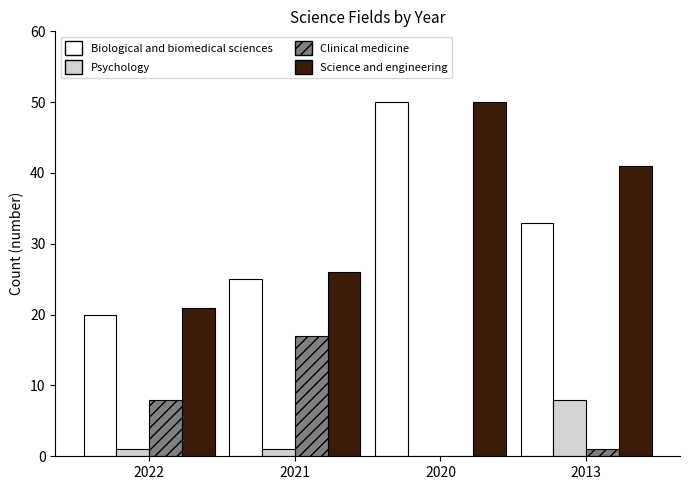

Reading left to right, what are all the values shown in this chart?

Biological and biomedical sciences: 2022=20	2021=25	2020=50	2013=33
Psychology: 2022=1	2021=1	2020=0	2013=8
Clinical medicine: 2022=8	2021=17	2020=0	2013=1
Science and engineering: 2022=21	2021=26	2020=50	2013=41